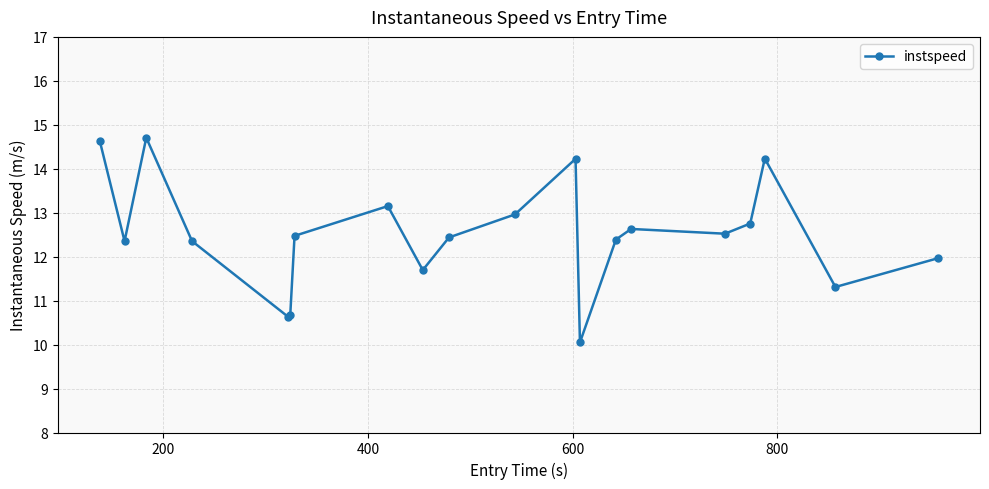

How many interior local peaks (higher than both neighbors) does the data have?

5